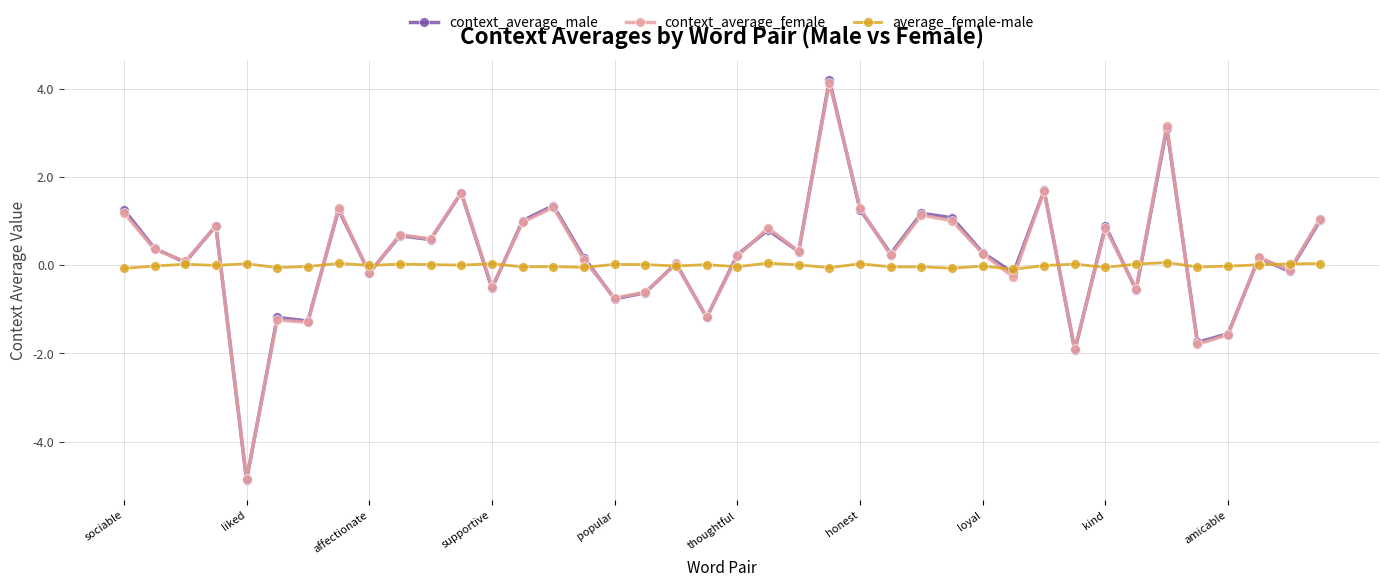

What is the smallest value displayed?

-4.9